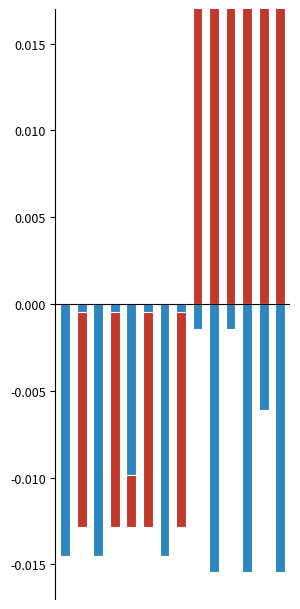

How many negative values does the Купон, % series have?

8